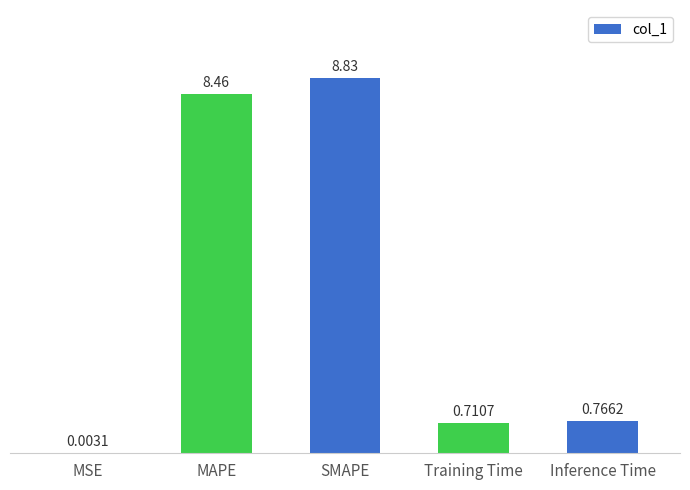

What is the change in value from MSE to SMAPE?

+8.8